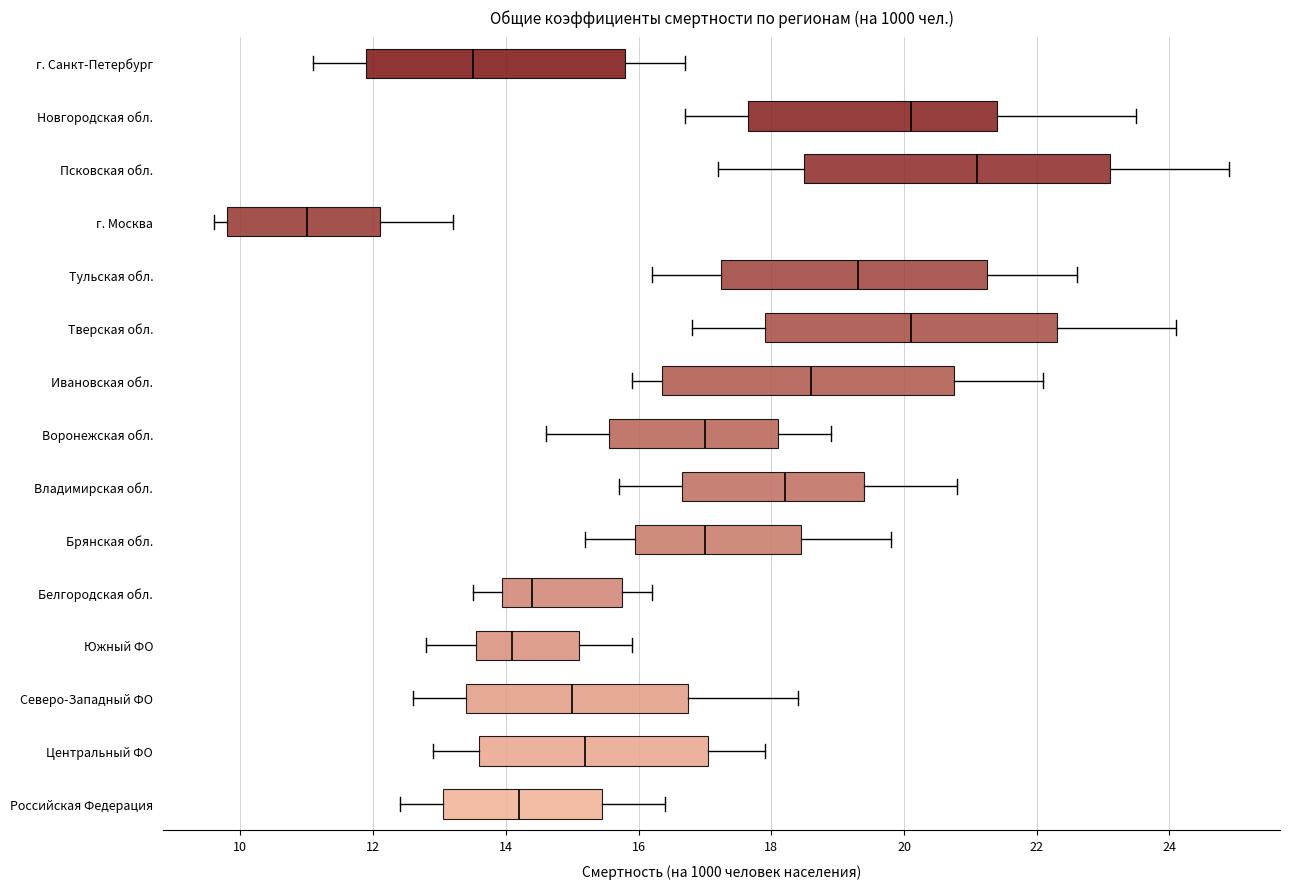

Where is the left edge of the box for Южный ФО on the x-axis? The values are not printed on the chart, so give them approximately, as read against the axis.

13.6